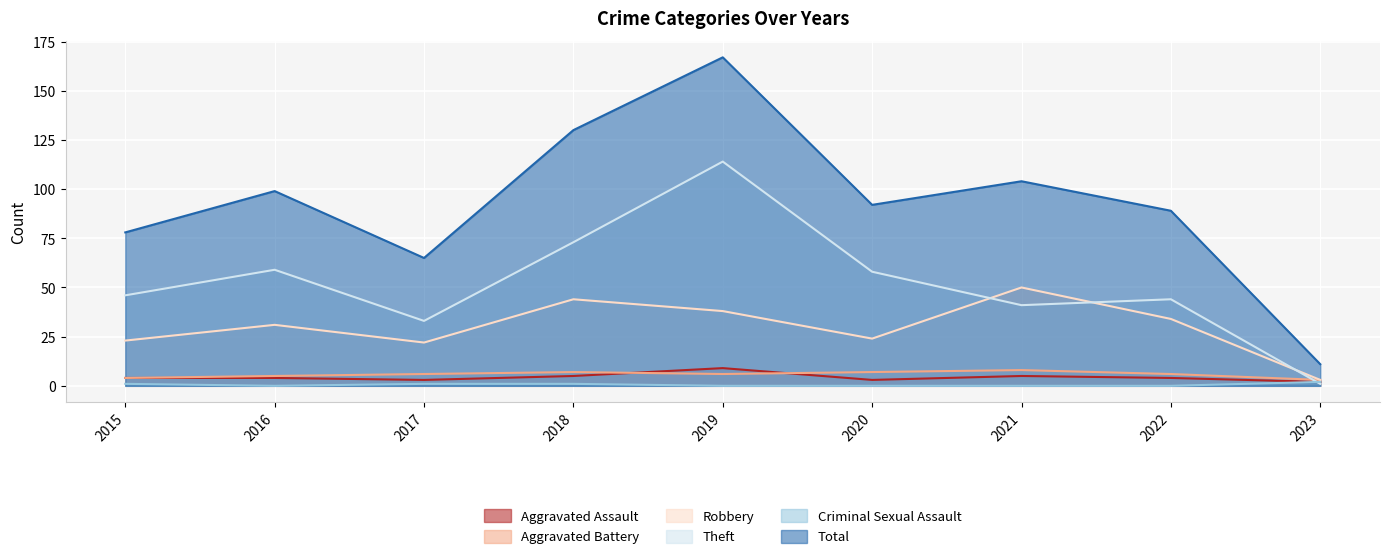

What is the maximum value for Robbery?

50